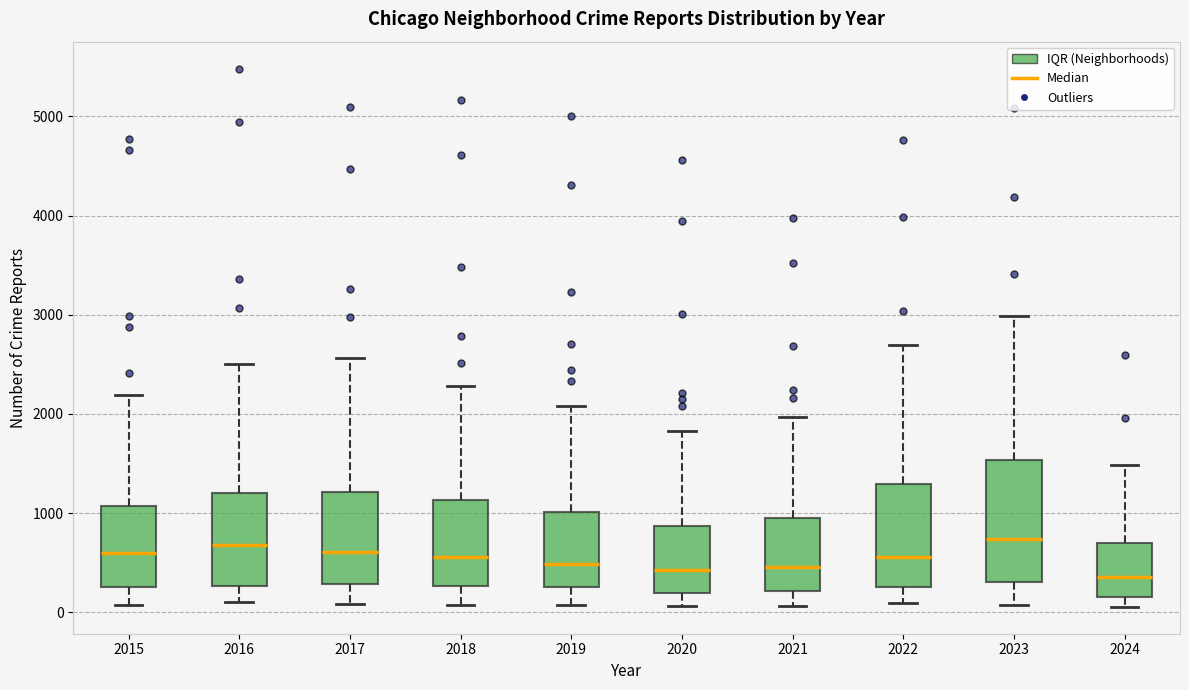

Which box is the tallest, from its lower edge to its upper edge?

2023